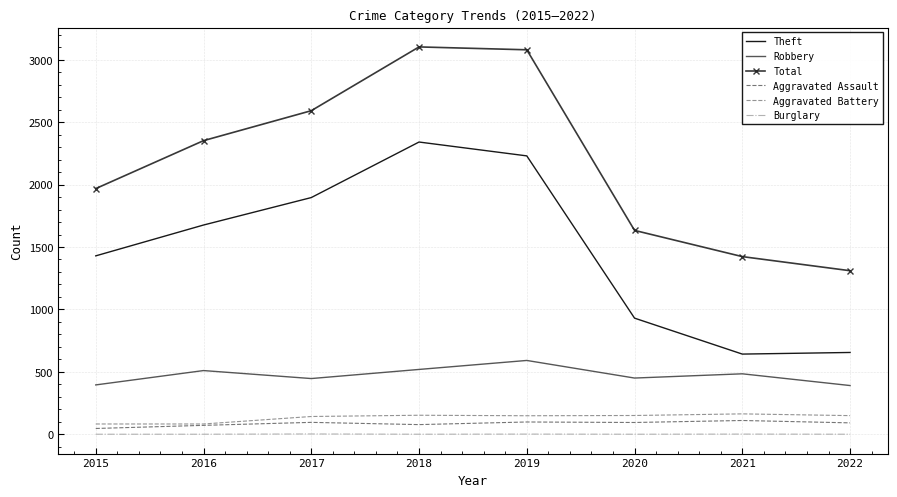

True or false: Aggravated Assault and Theft intersect in this chart.

False